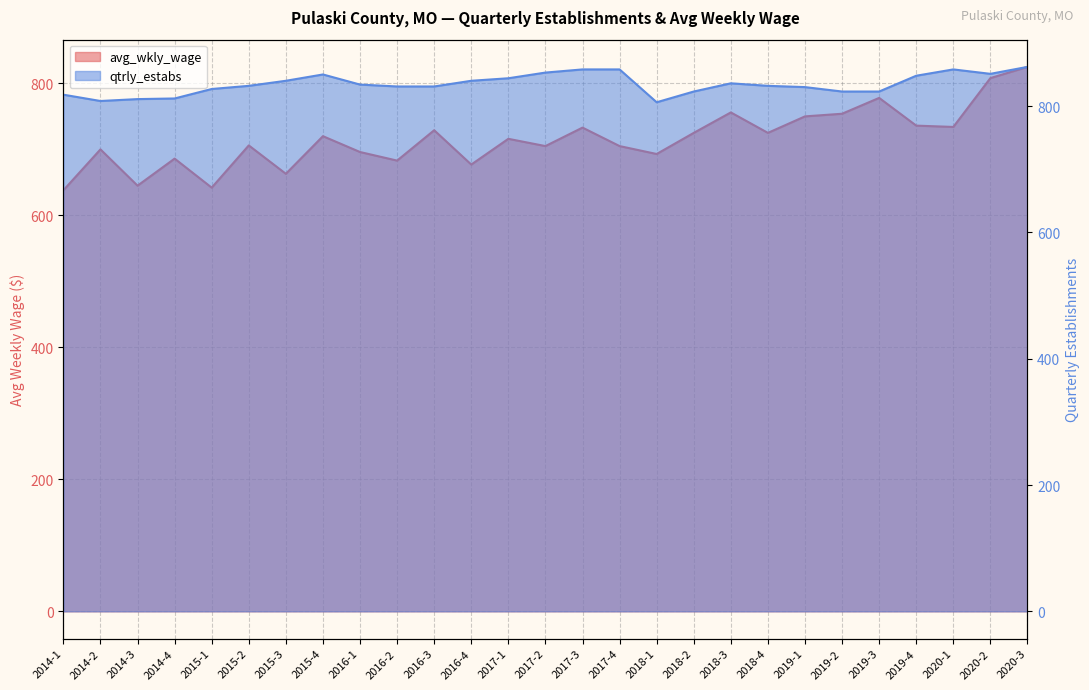

What is the sum of the avg_wkly_wage values at 2014-4 and 2018-2?

1411